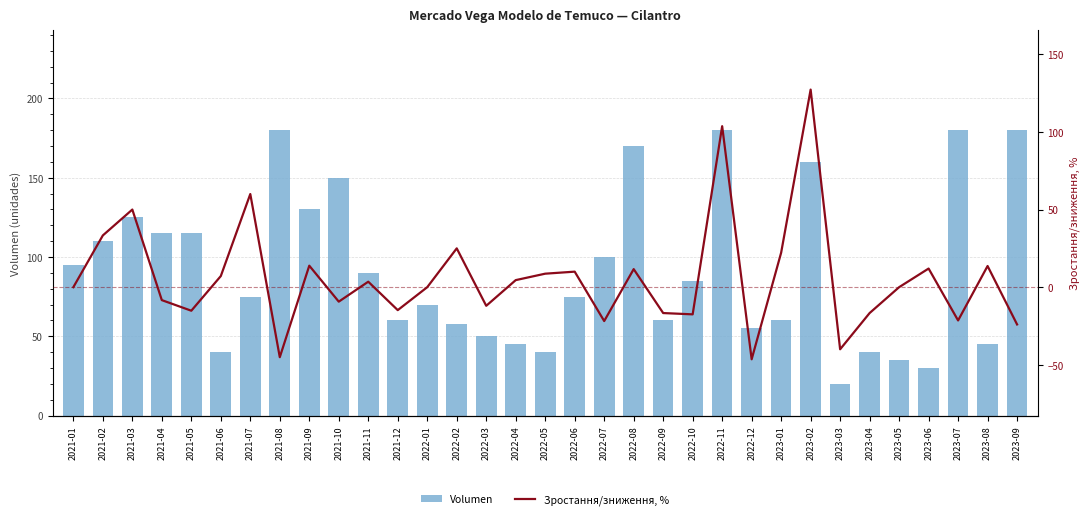

What position from the right is 2021-01?

33